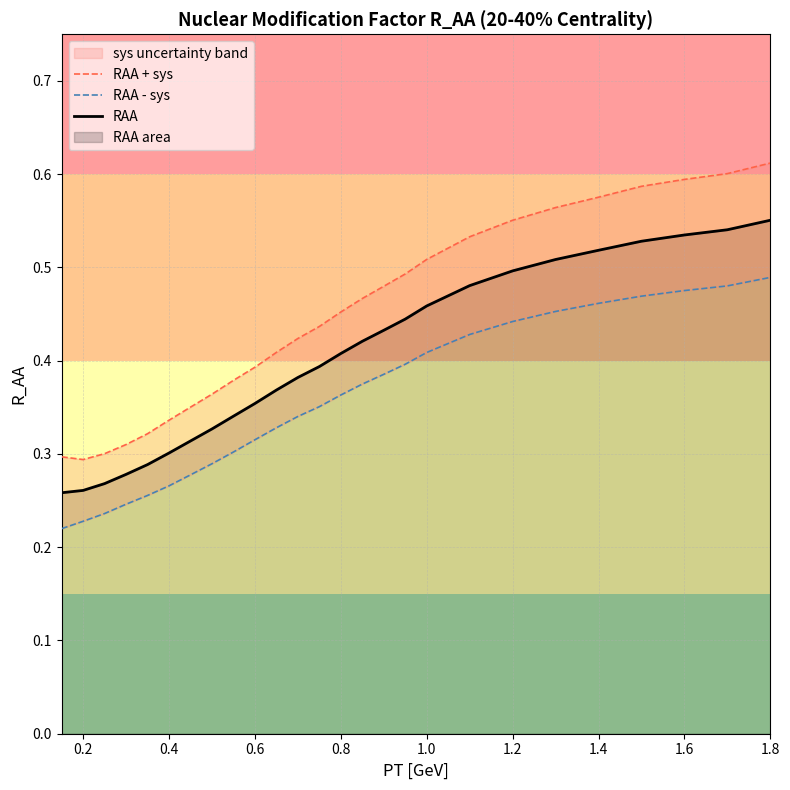

What is the difference between the maximum and minimum values in the RAA - sys series?

0.3